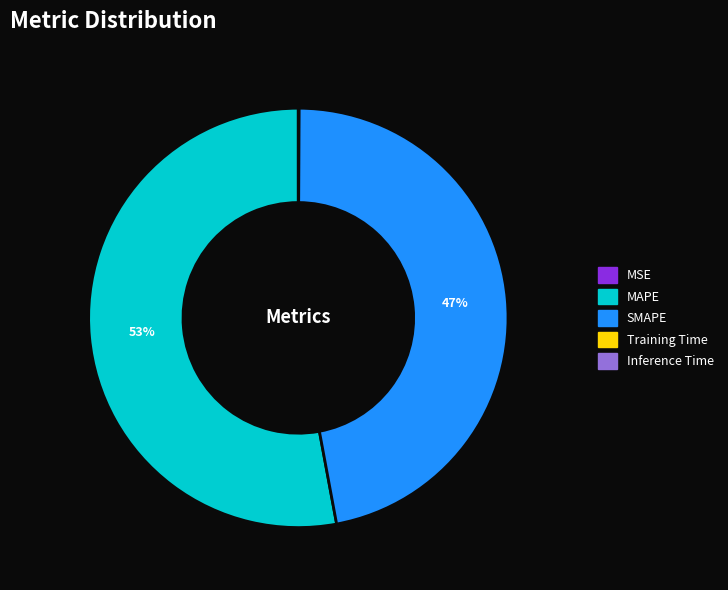

What is the majority slice?

MAPE